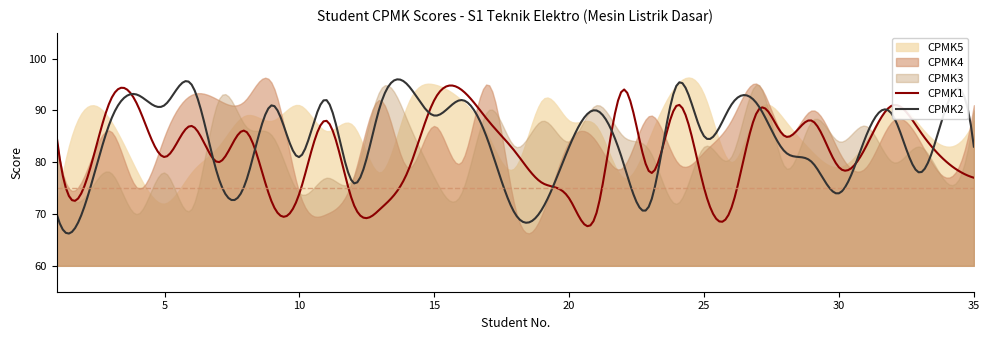

At which label does CPMK4 first exceed 84?

3